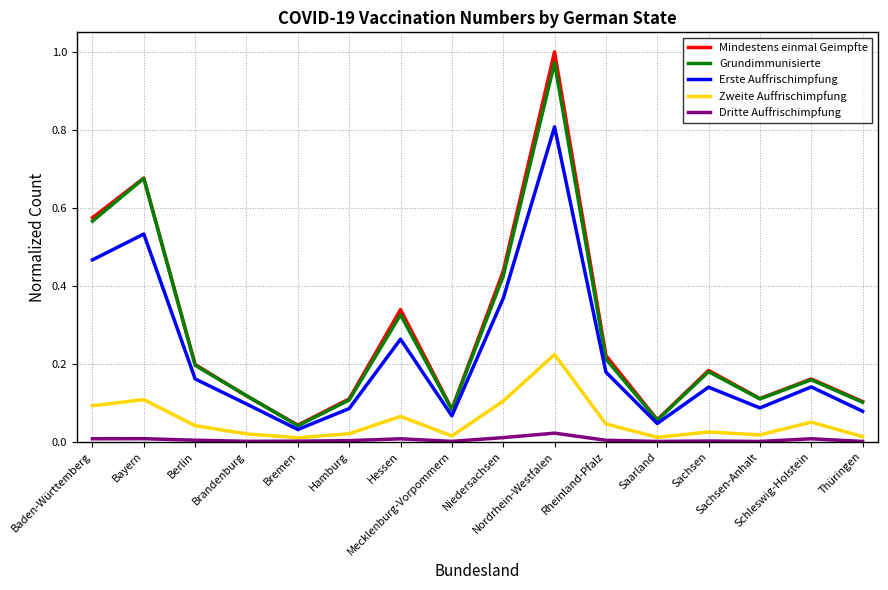

At Niedersachsen, list the series in order from largest to smallest.

Mindestens einmal Geimpfte, Grundimmunisierte, Erste Auffrischimpfung, Zweite Auffrischimpfung, Dritte Auffrischimpfung